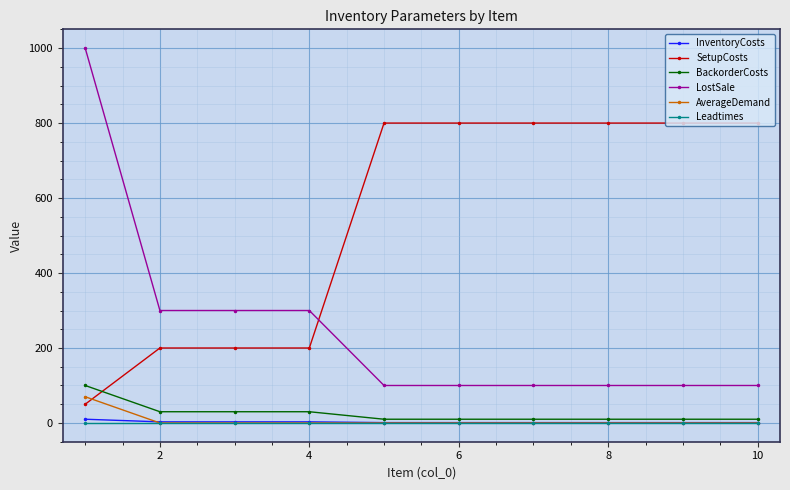

Which series has the widest spread of values?

LostSale